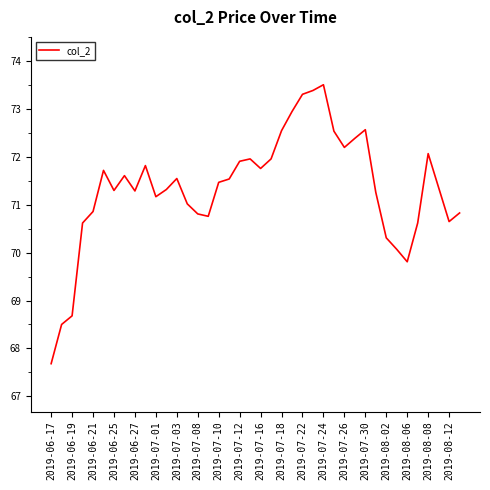

What is the difference between the maximum and minimum values?

5.8